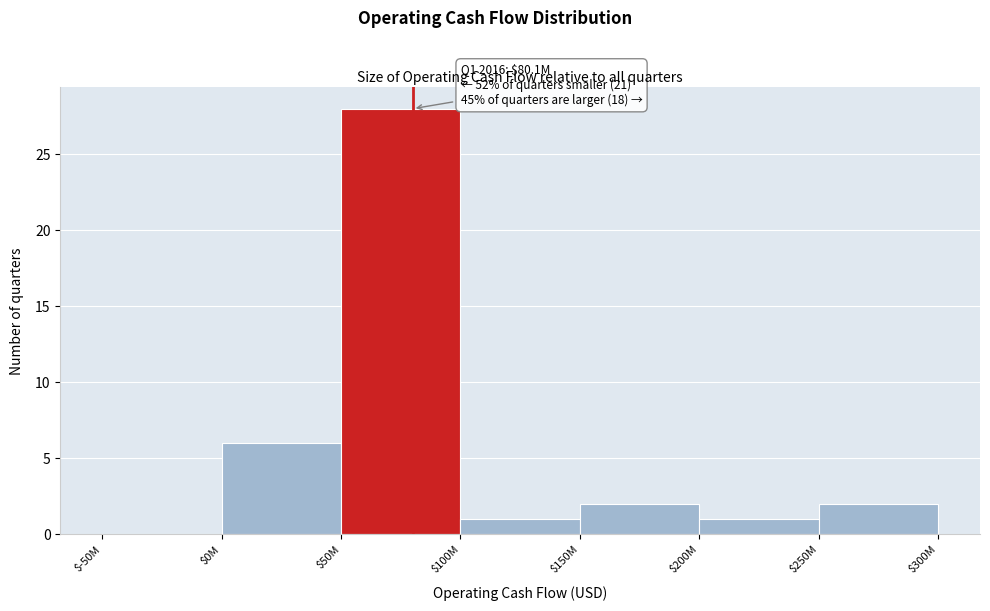

Is it true that the value at $-50M is 0?

True